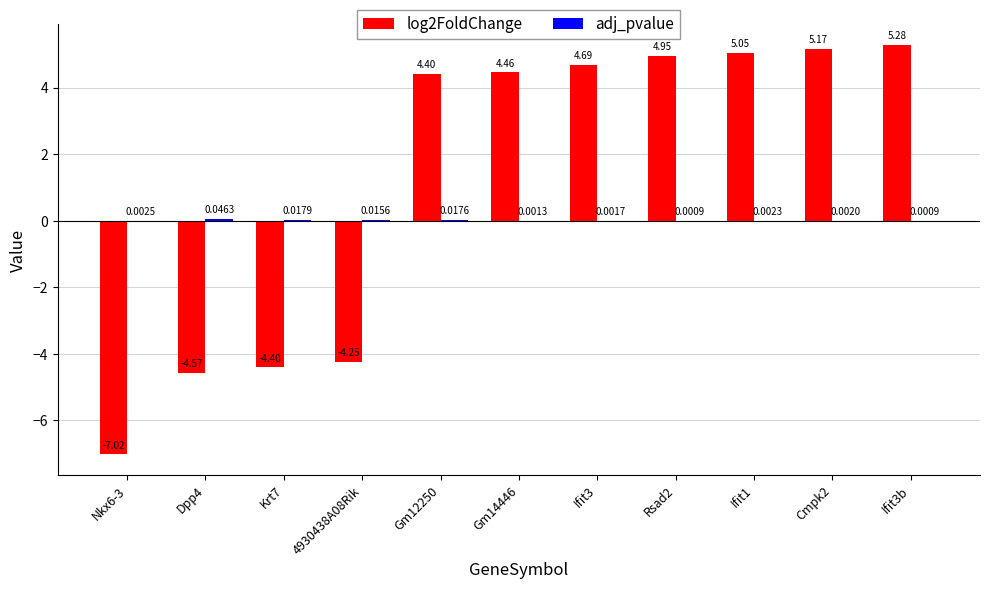

At which label does log2FoldChange first exceed 4?

Gm12250